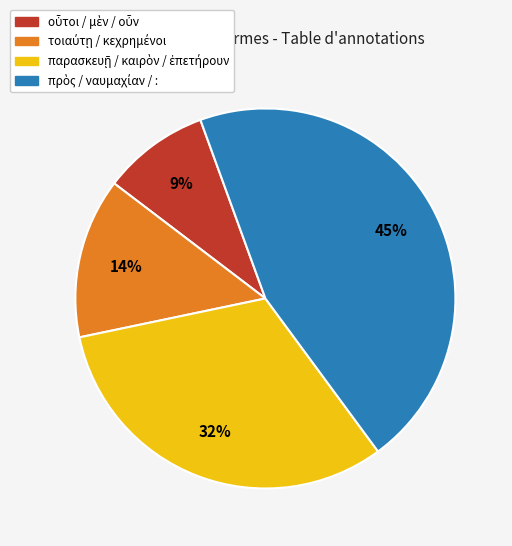

To the nearest percent, what is the average slice percentage?

25%